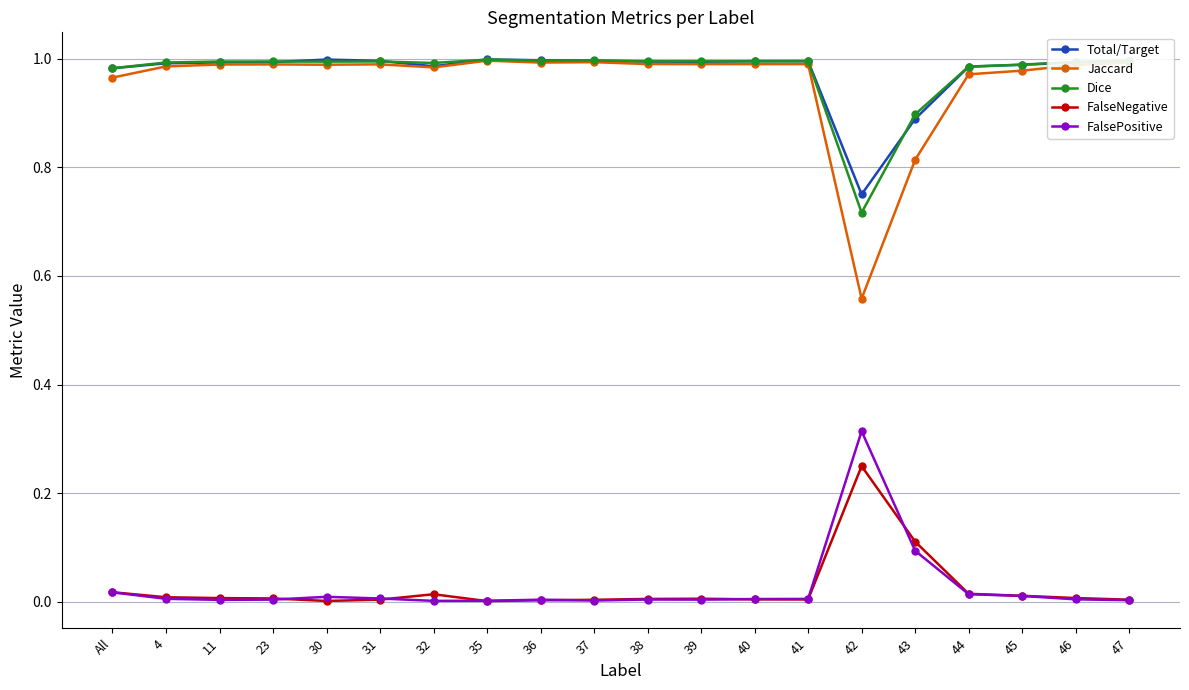

Is this an area chart (filled region under the line)?

No